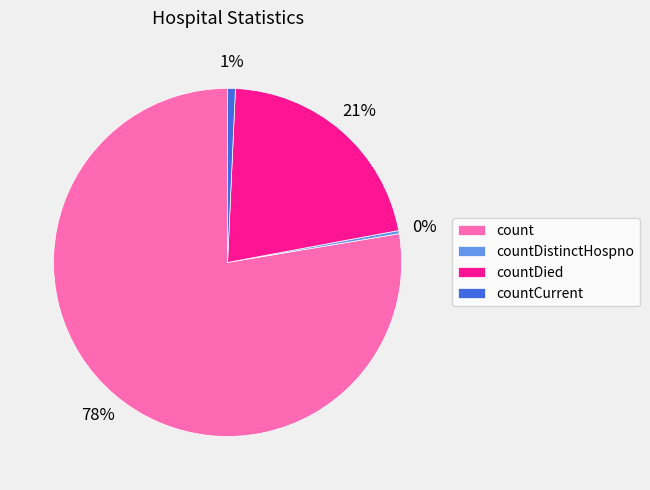

To the nearest percent, what is the average slice percentage?

25%